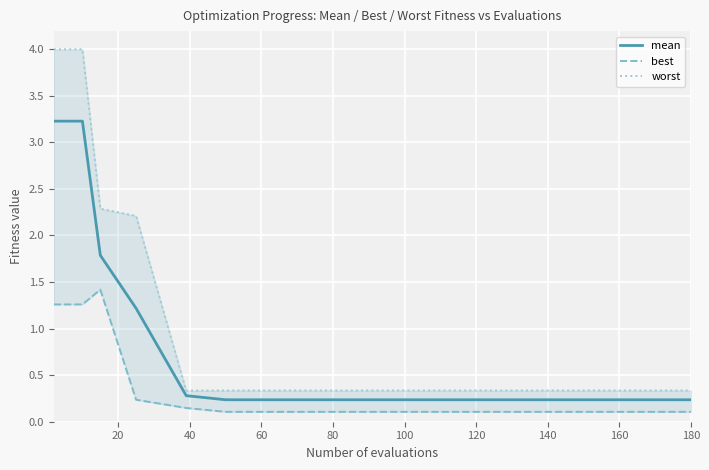

Is it true that mean equals 0.2 at 80?

True